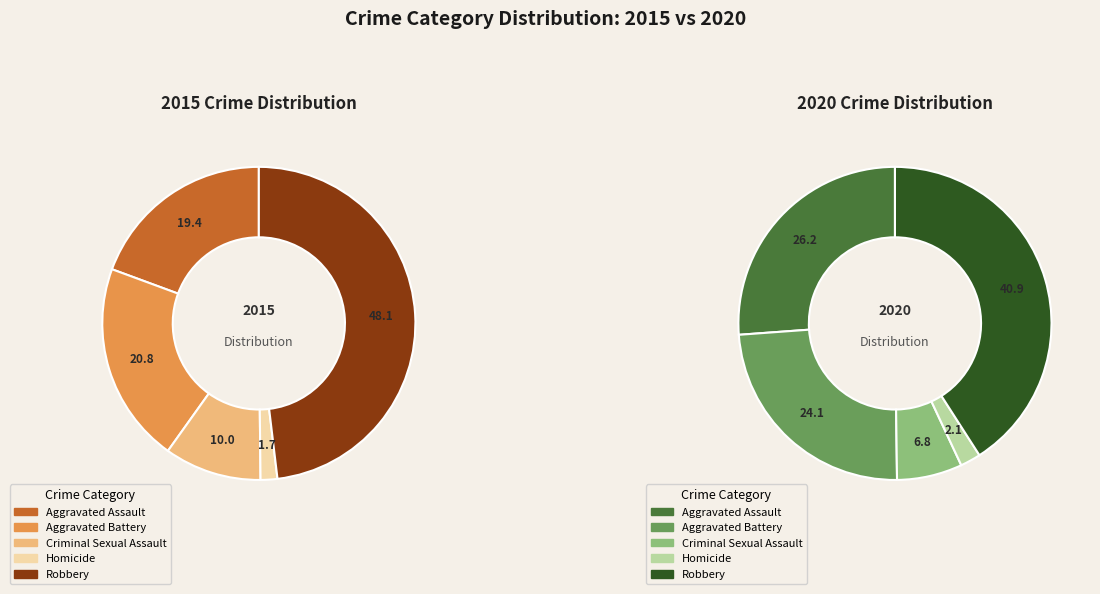

To the nearest percent, what is the difference between the largest and smallest slice percentages?

39%